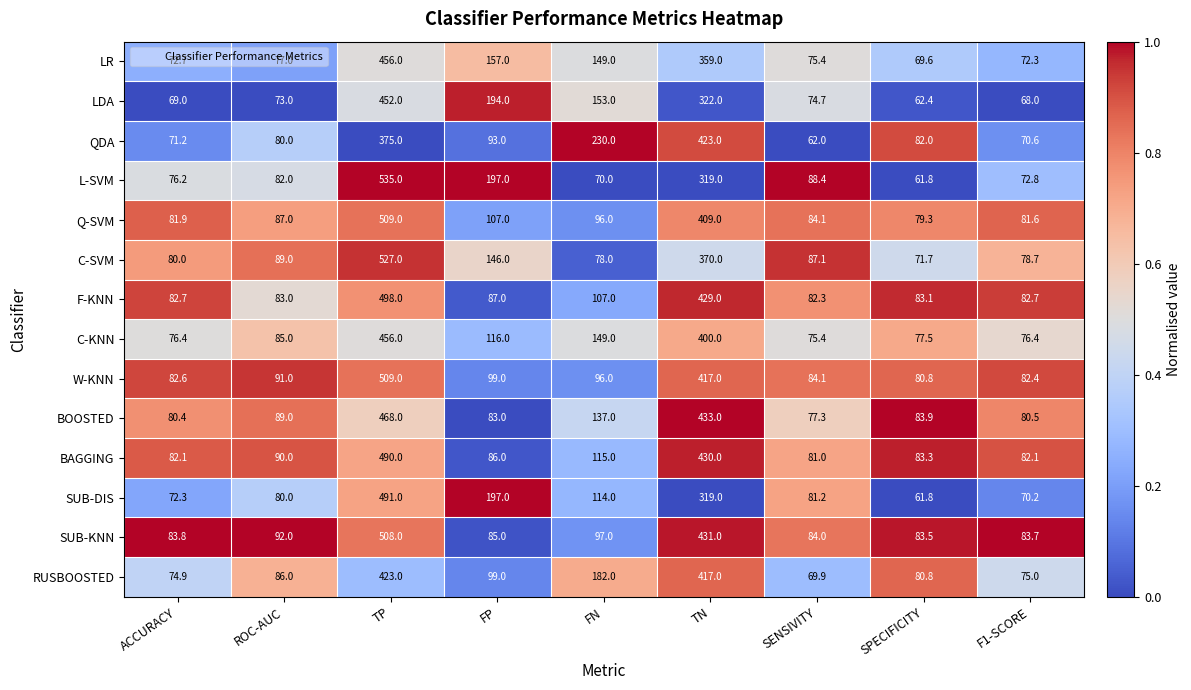

True or false: C-KNN has a value of 24.6 at SPECIFICITY.

False